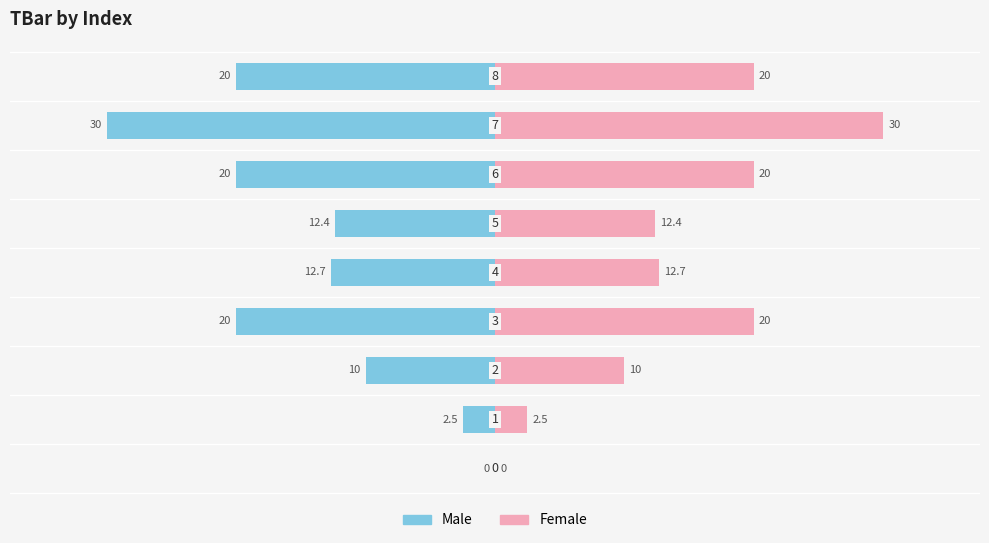

Which series has the largest total across all categories?

Female